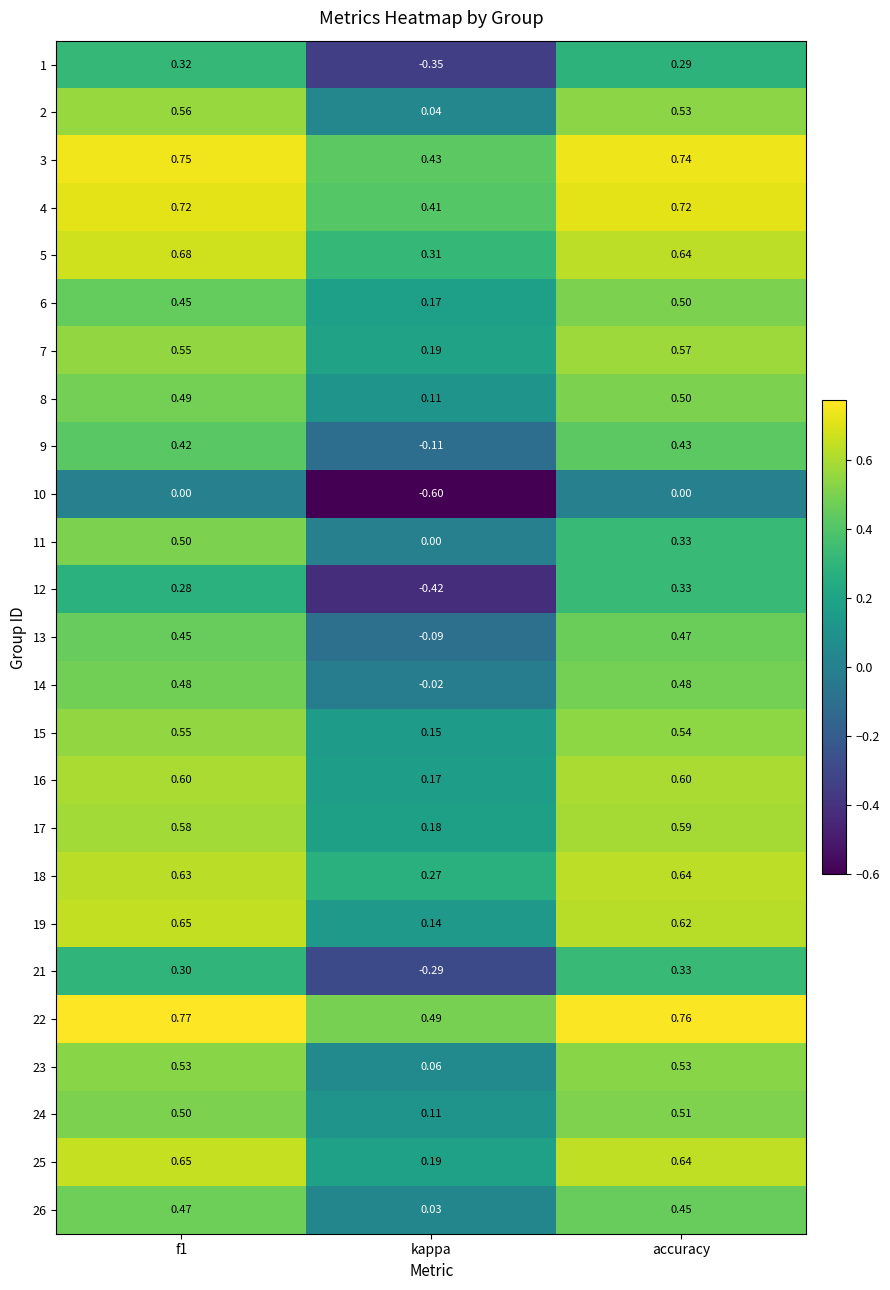

Which series has the widest spread of values?

12